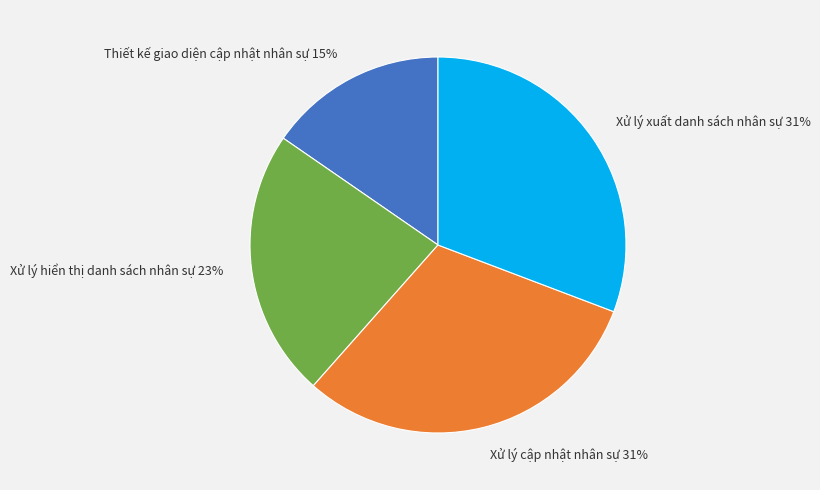

Which category has the smallest portion of the pie?

Thiết kế giao diện cập nhật nhân sự